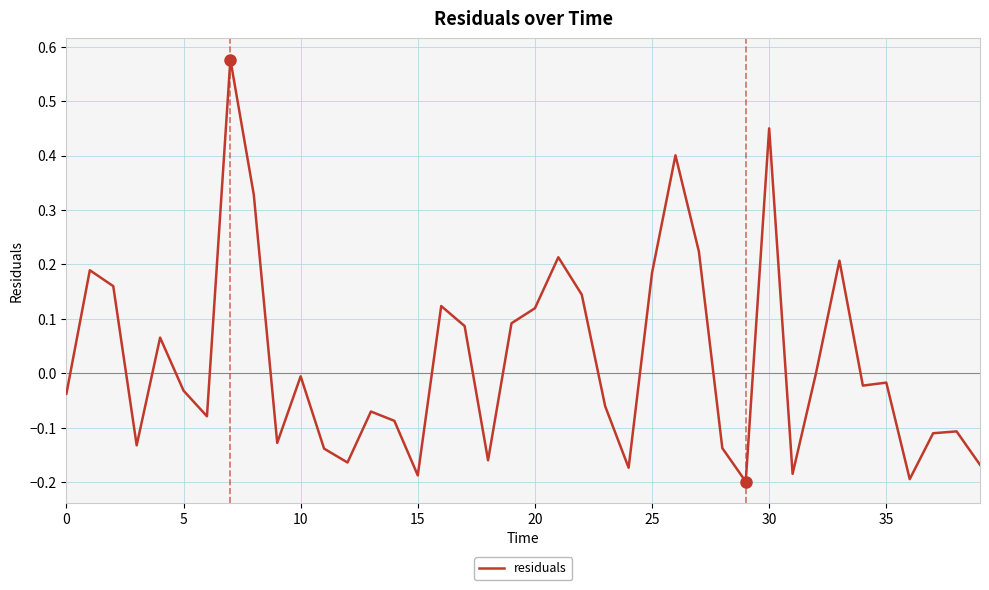

Does the chart have visible grid lines?

Yes